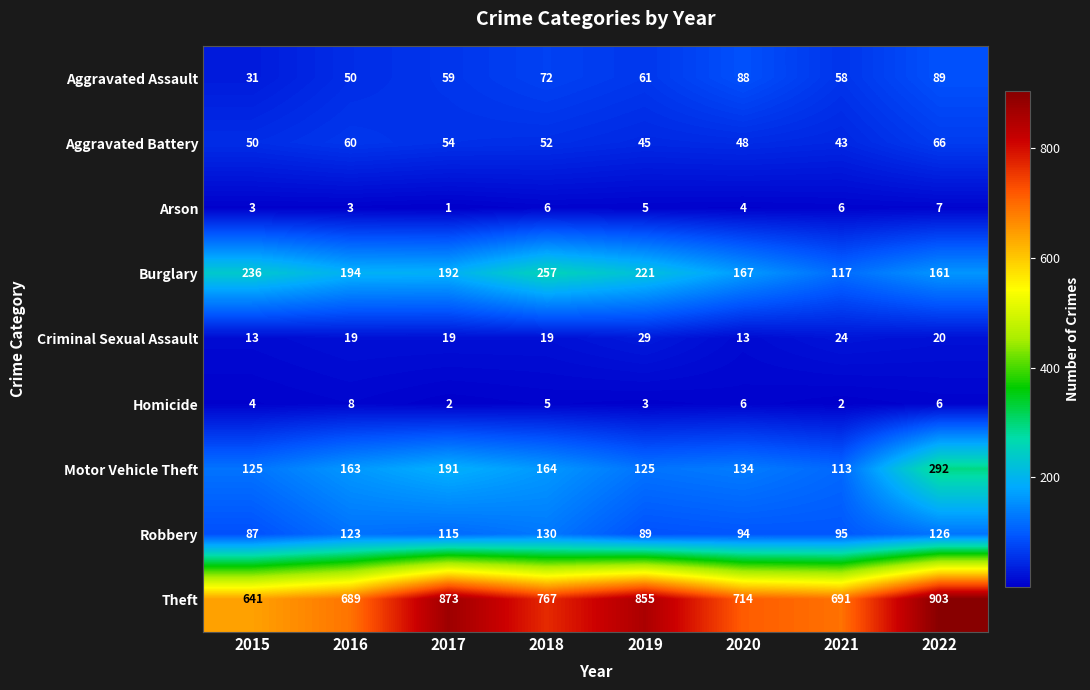

At which label does Arson first exceed 5?

2018